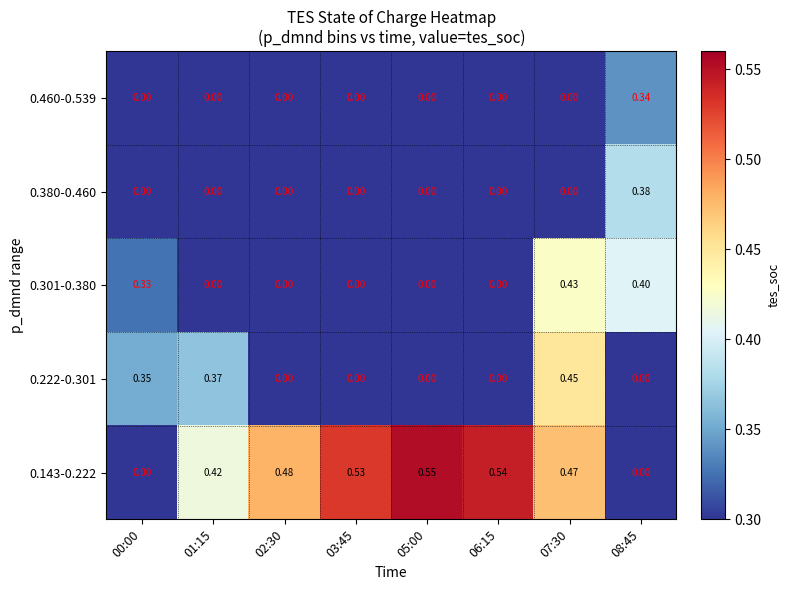

At how many categories does at least one series exceed 0?

8